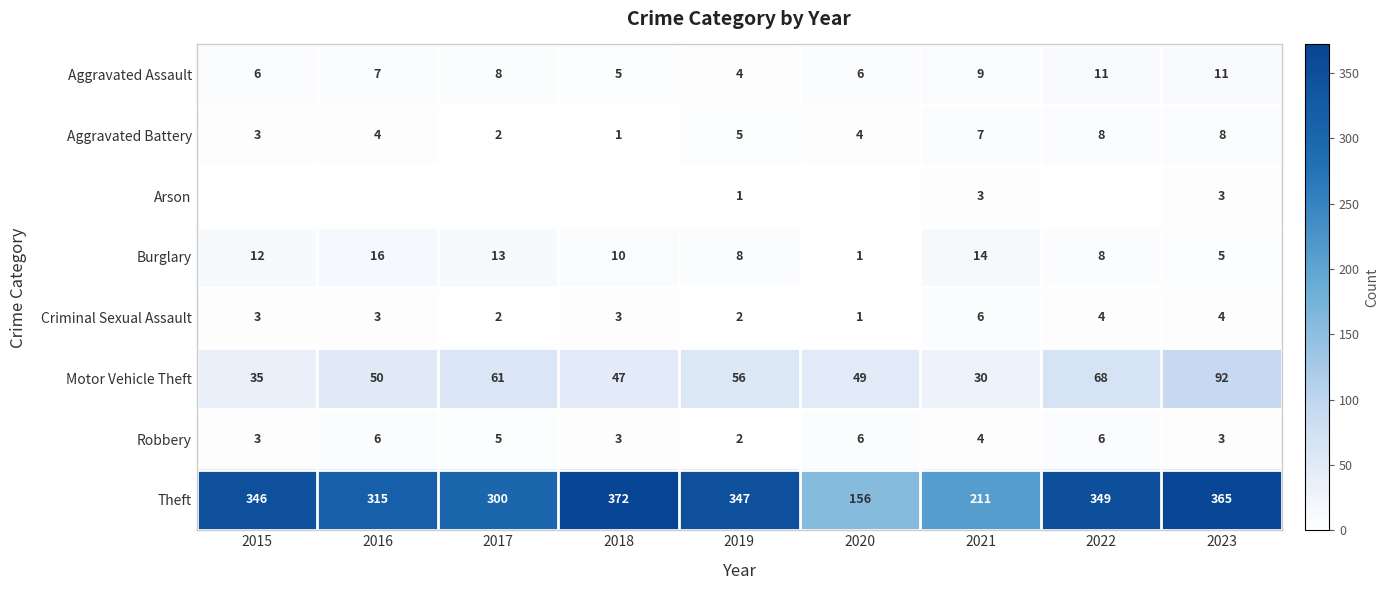

Rank the categories by Motor Vehicle Theft value from highest to lowest.

2023, 2022, 2017, 2019, 2016, 2020, 2018, 2015, 2021